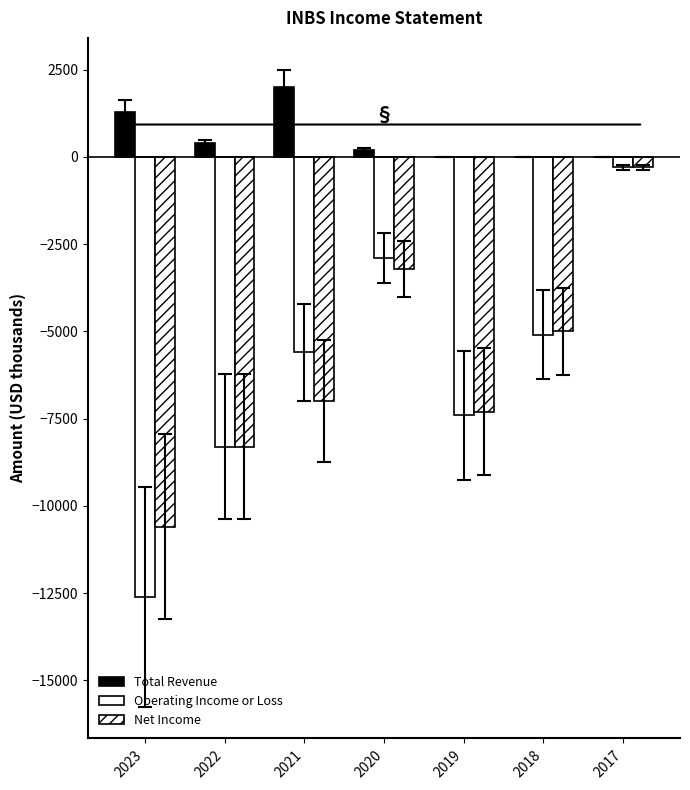

Is it true that Total Revenue equals 0 at 2017?

True